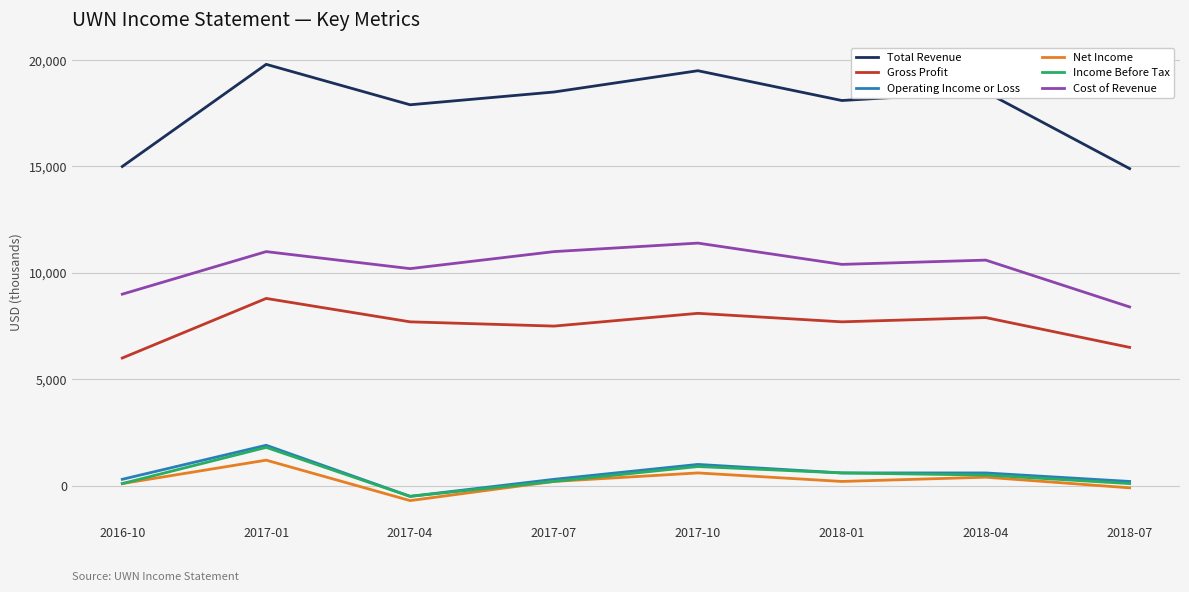

Where is the first local maximum for Total Revenue?

2017-01